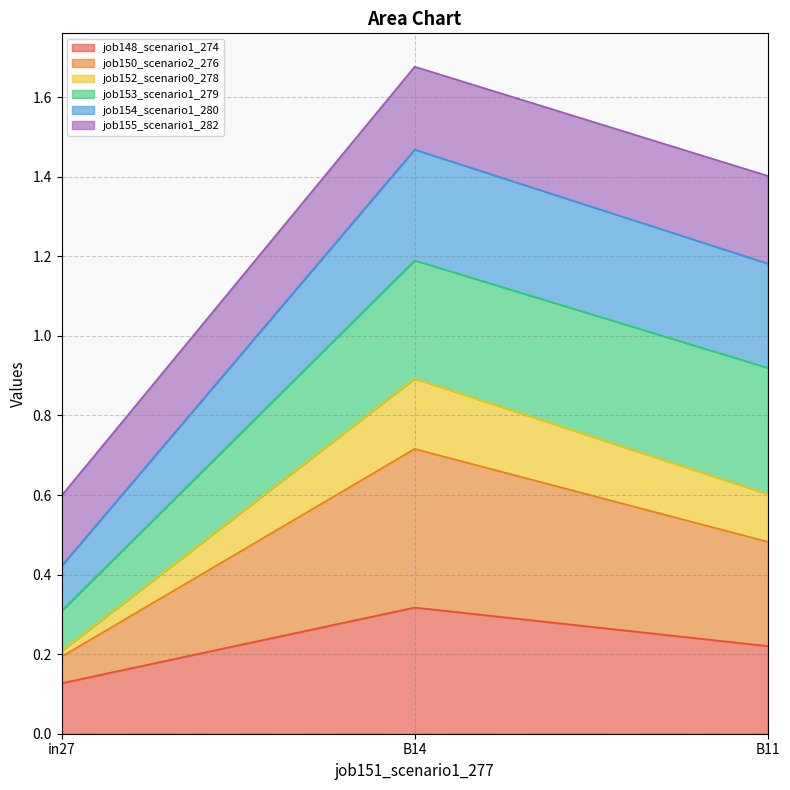

Which category has the highest value in the job148_scenario1_274 series?

B14